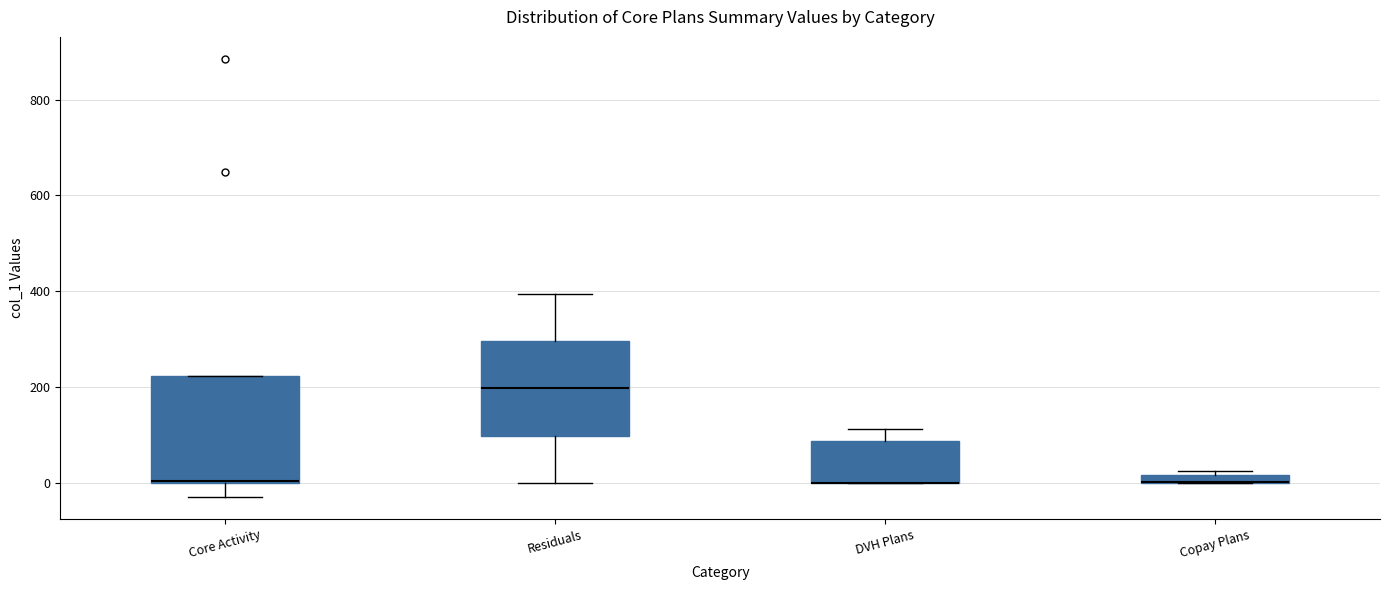

Comparing the boxes themselves (not the whiskers), which one is the tallest?

Core Activity